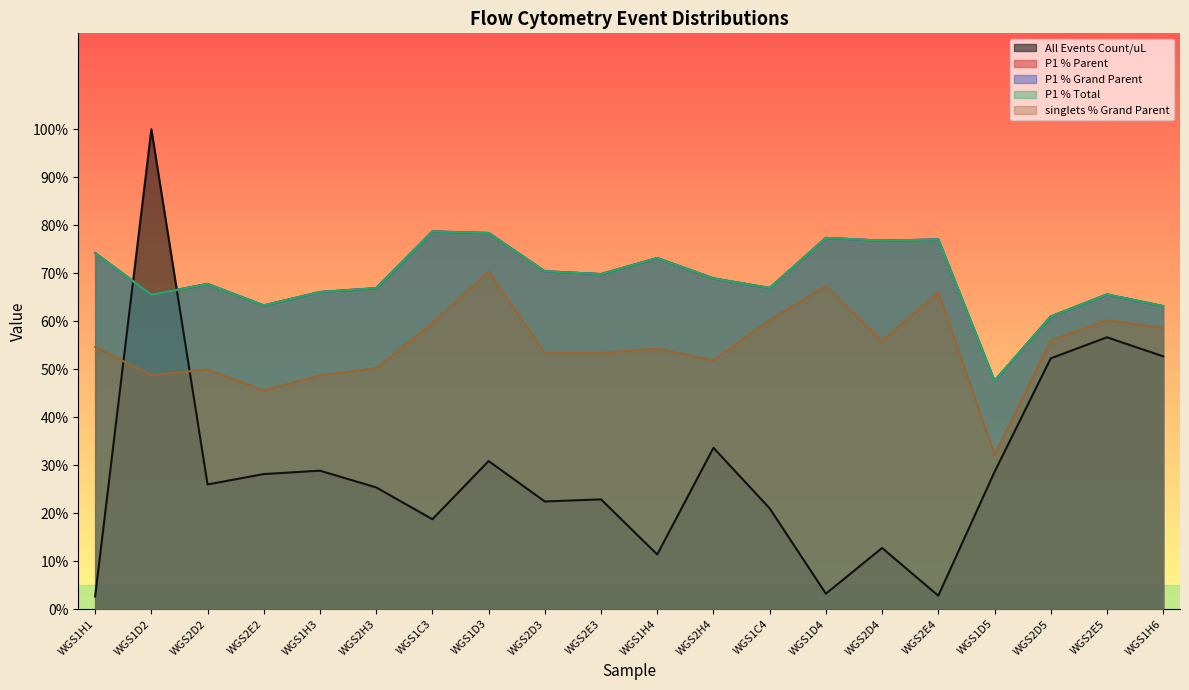

Reading left to right, extract all data points from this chart.

All Events Count/uL: 2.6	100.0	26.0	28.1	28.8	25.3	18.7	30.8	22.4	22.9	11.4	33.6	21.0	3.2	12.7	2.8	28.6	52.2	56.6	52.7
P1 % Parent: 74.2	65.5	67.8	63.3	66.1	66.9	78.7	78.4	70.4	69.8	73.2	68.9	66.9	77.4	76.8	77.0	47.6	61.0	65.6	63.1
P1 % Grand Parent: 74.2	65.5	67.8	63.3	66.1	66.9	78.7	78.4	70.4	69.8	73.2	68.9	66.9	77.4	76.8	77.0	47.6	61.0	65.6	63.1
P1 % Total: 74.2	65.5	67.8	63.3	66.1	66.9	78.7	78.4	70.4	69.8	73.2	68.9	66.9	77.4	76.8	77.0	47.6	61.0	65.6	63.1
singlets % Grand Parent: 54.6	48.7	49.9	45.6	48.7	50.2	59.6	70.3	53.4	53.4	54.3	51.8	60.2	67.4	55.9	66.0	32.1	55.9	60.2	58.5